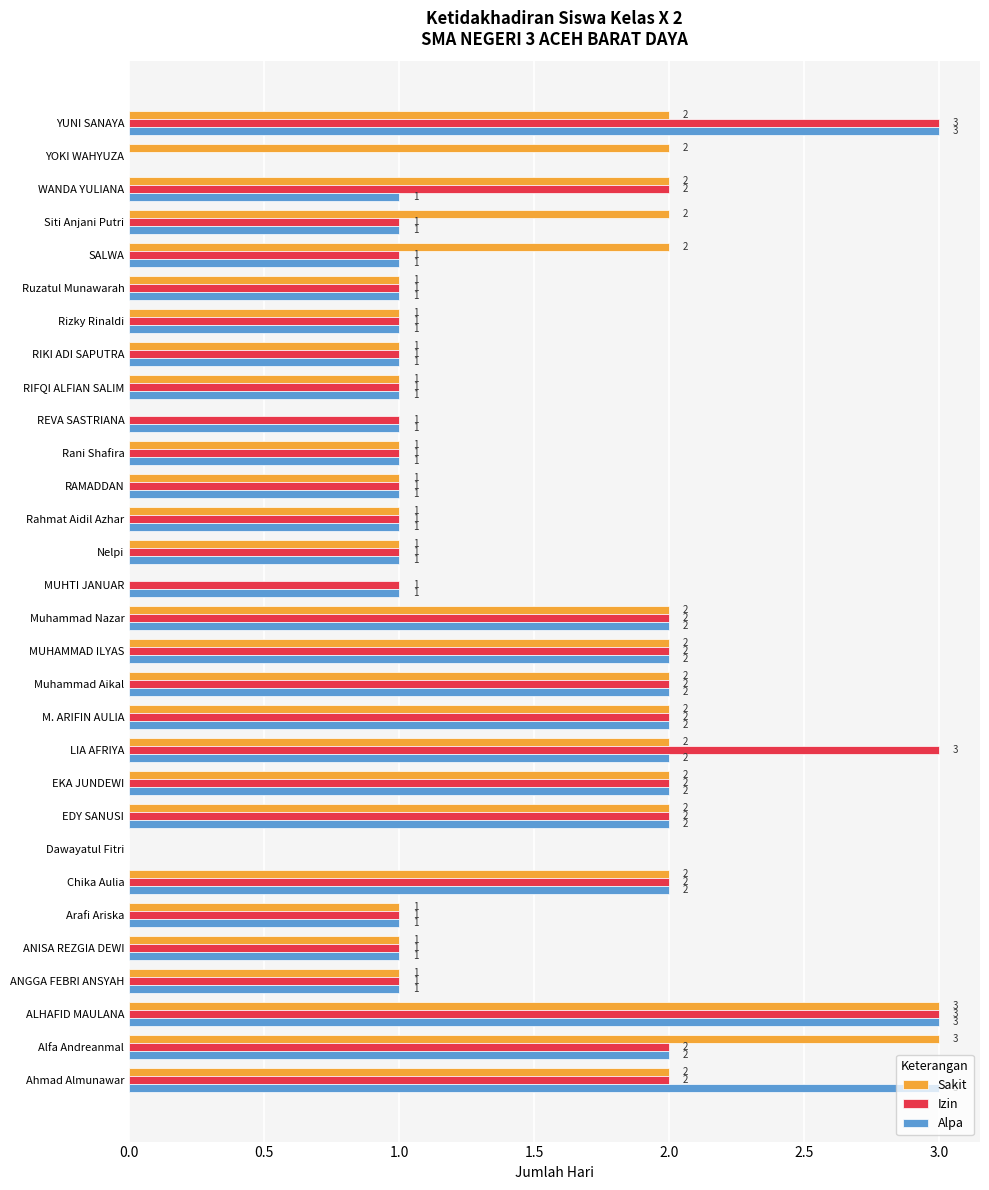

Is the value of Alpa at MUHTI JANUAR greater than the value of Izin at LIA AFRIYA?

No